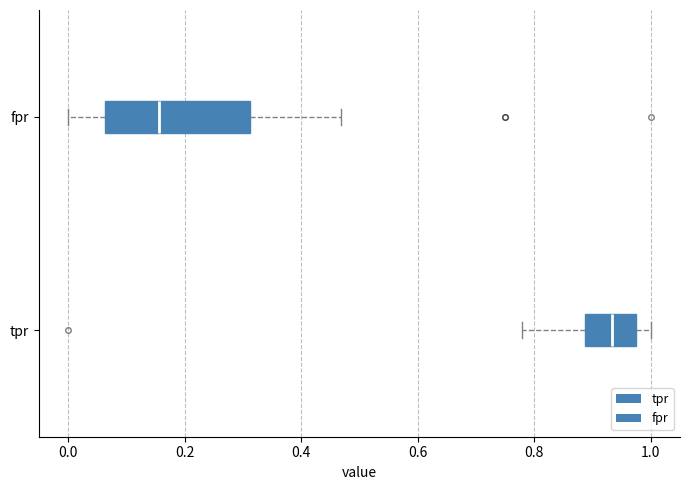

Comparing the boxes themselves (not the whiskers), which one is the widest?

fpr